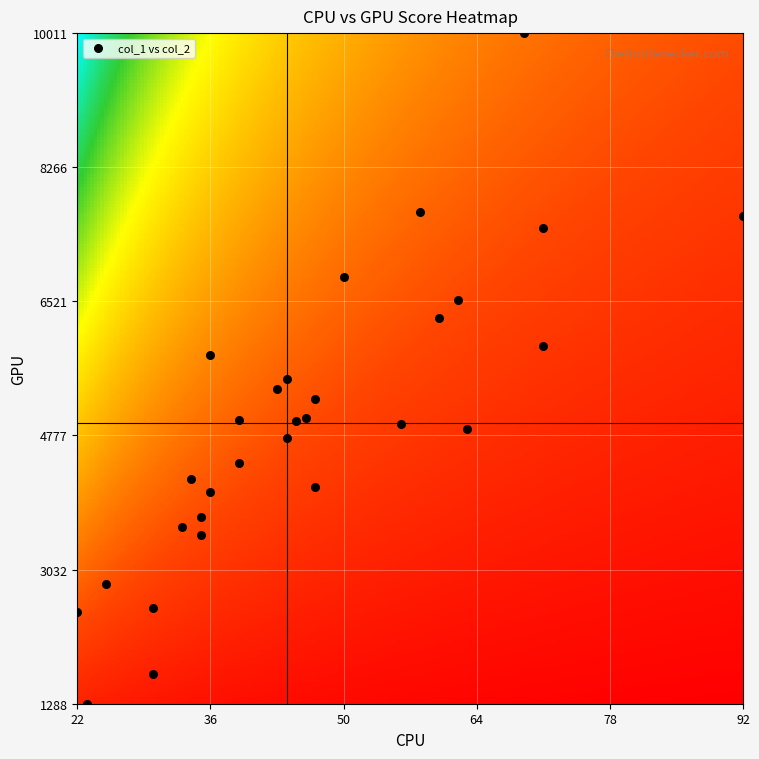

What is the range of Y values (max minus min)?

8723